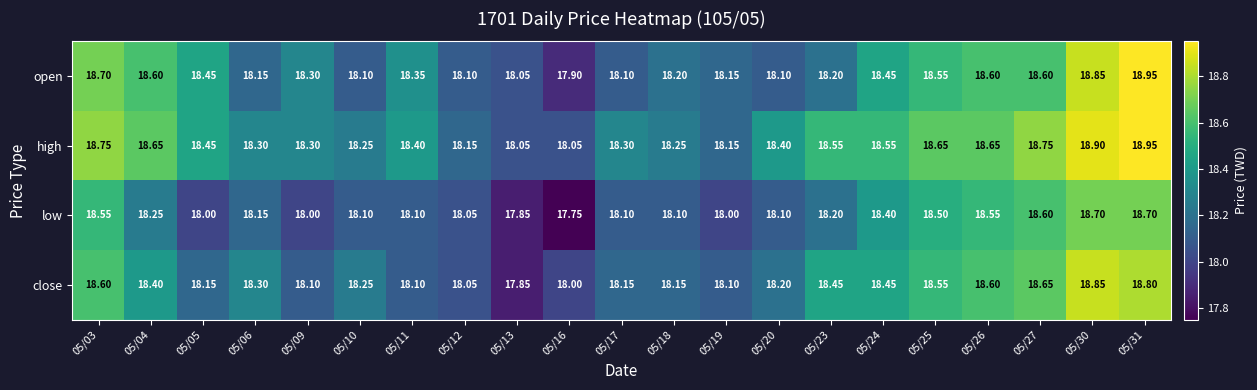

Is the value of high at 05/10 greater than the value of close at 05/16?

Yes